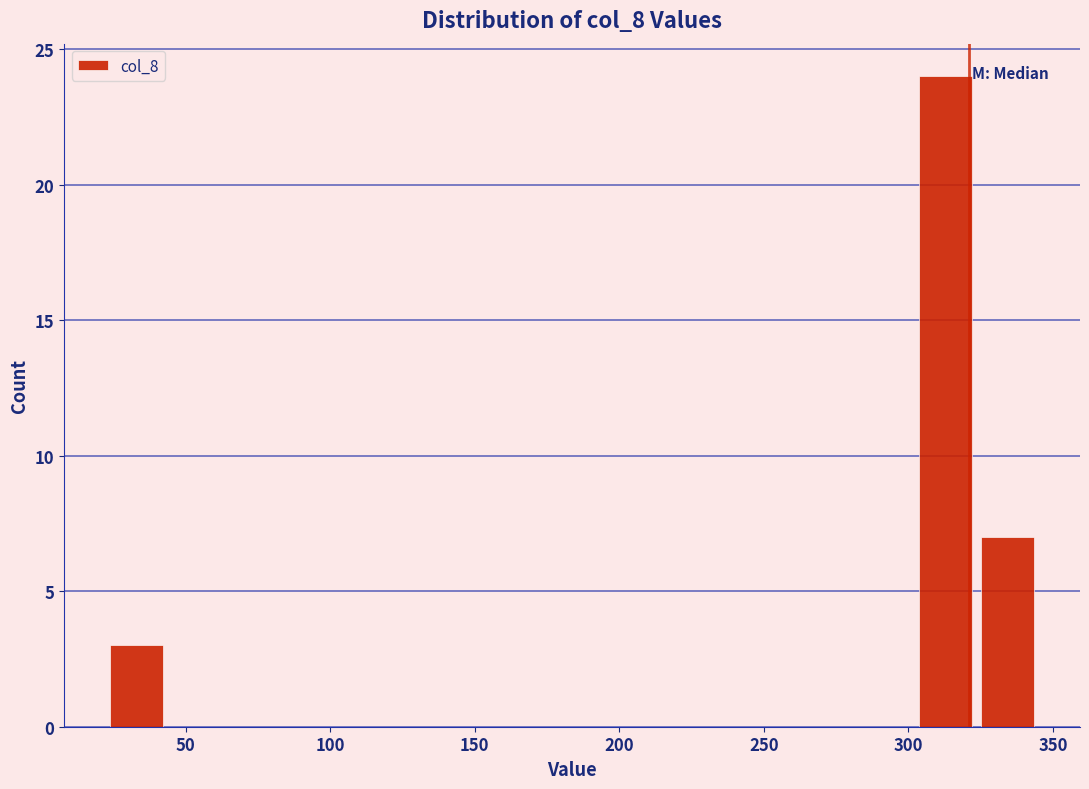

Which range on the x-axis has the tallest bar?

300 to 325